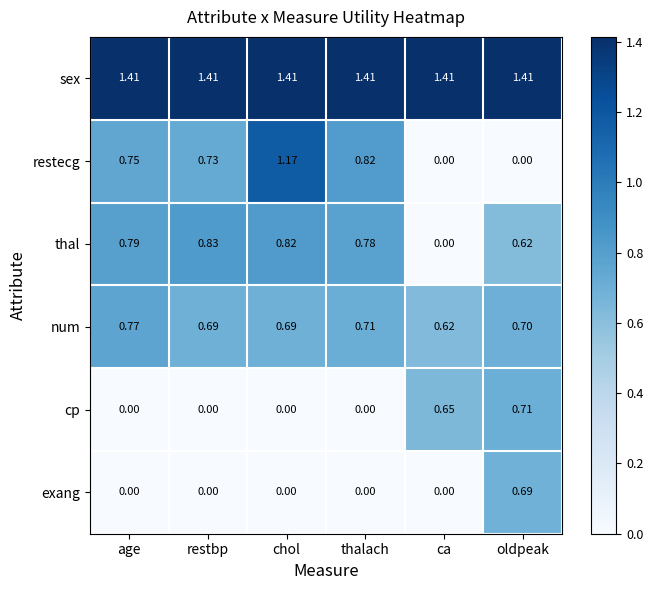

Which series has the widest spread of values?

restecg